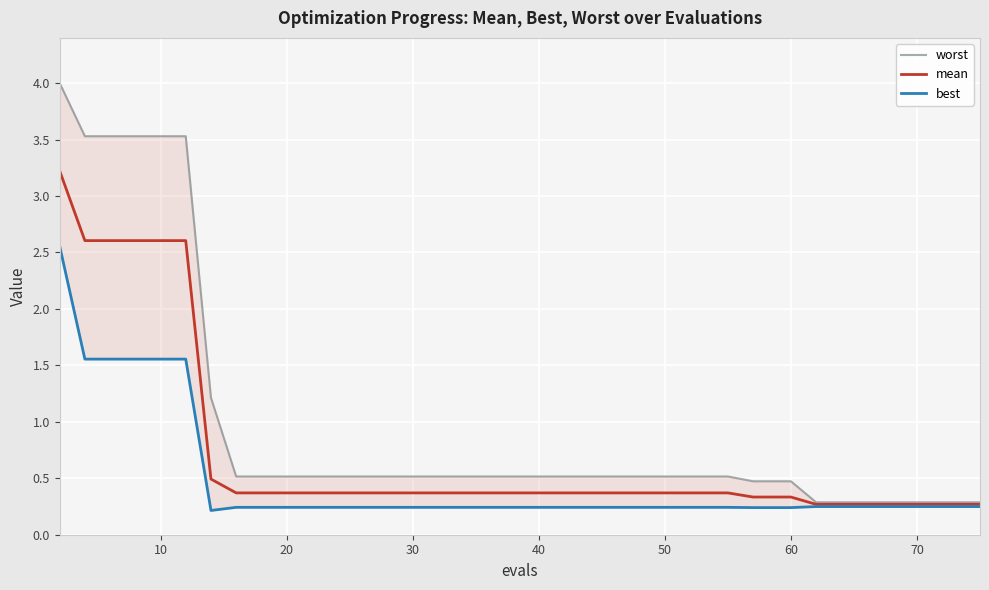

Is it true that mean equals 0.6 at 60?

False